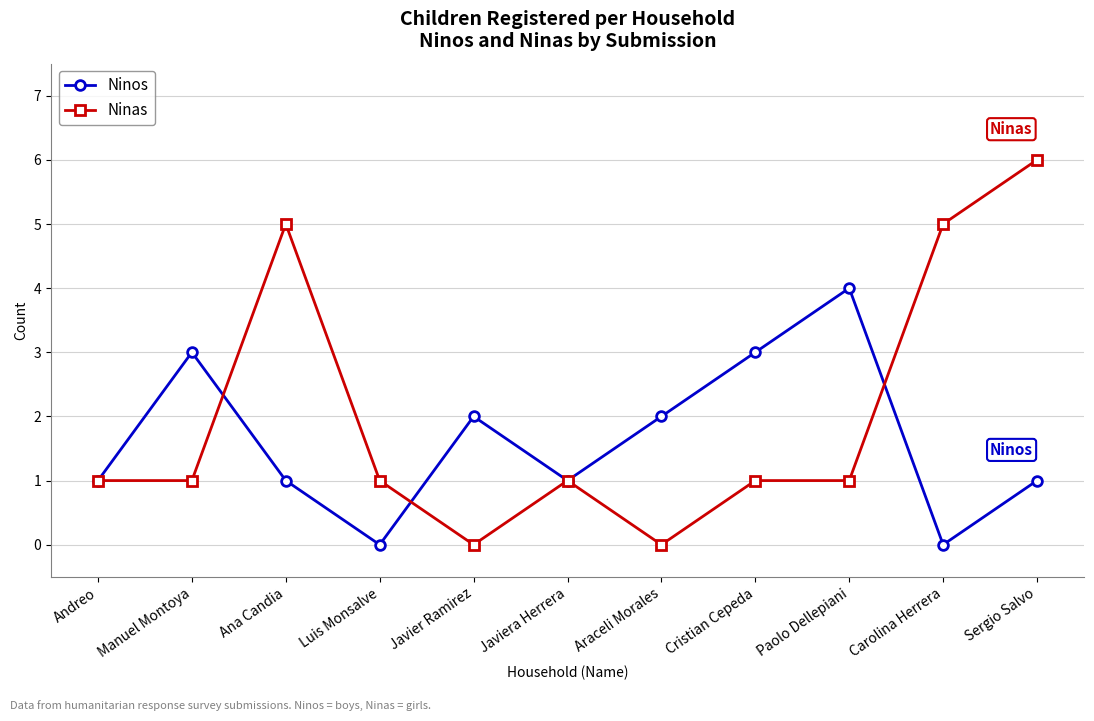

List the series in order of their peak value, lowest first.

Ninos, Ninas